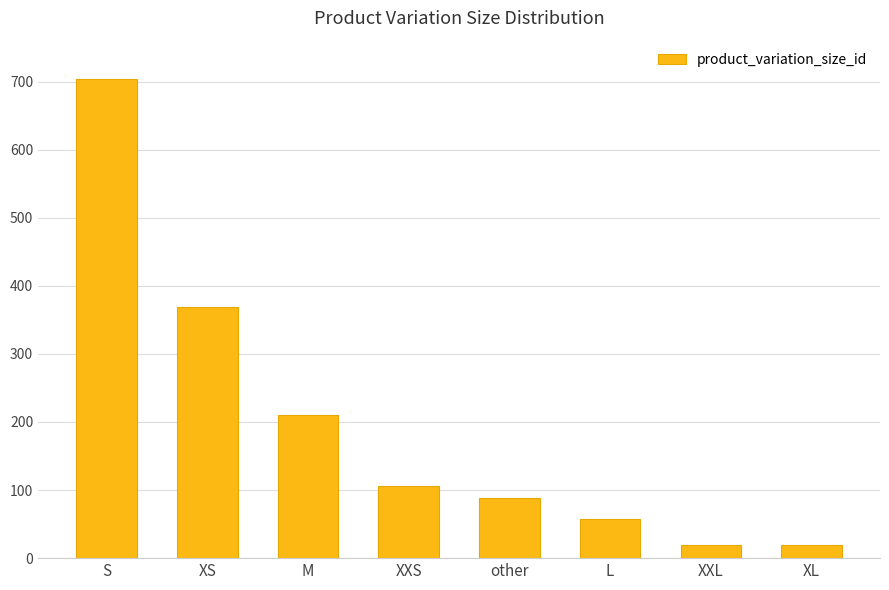

What is the difference between the values at XXL and M?

190